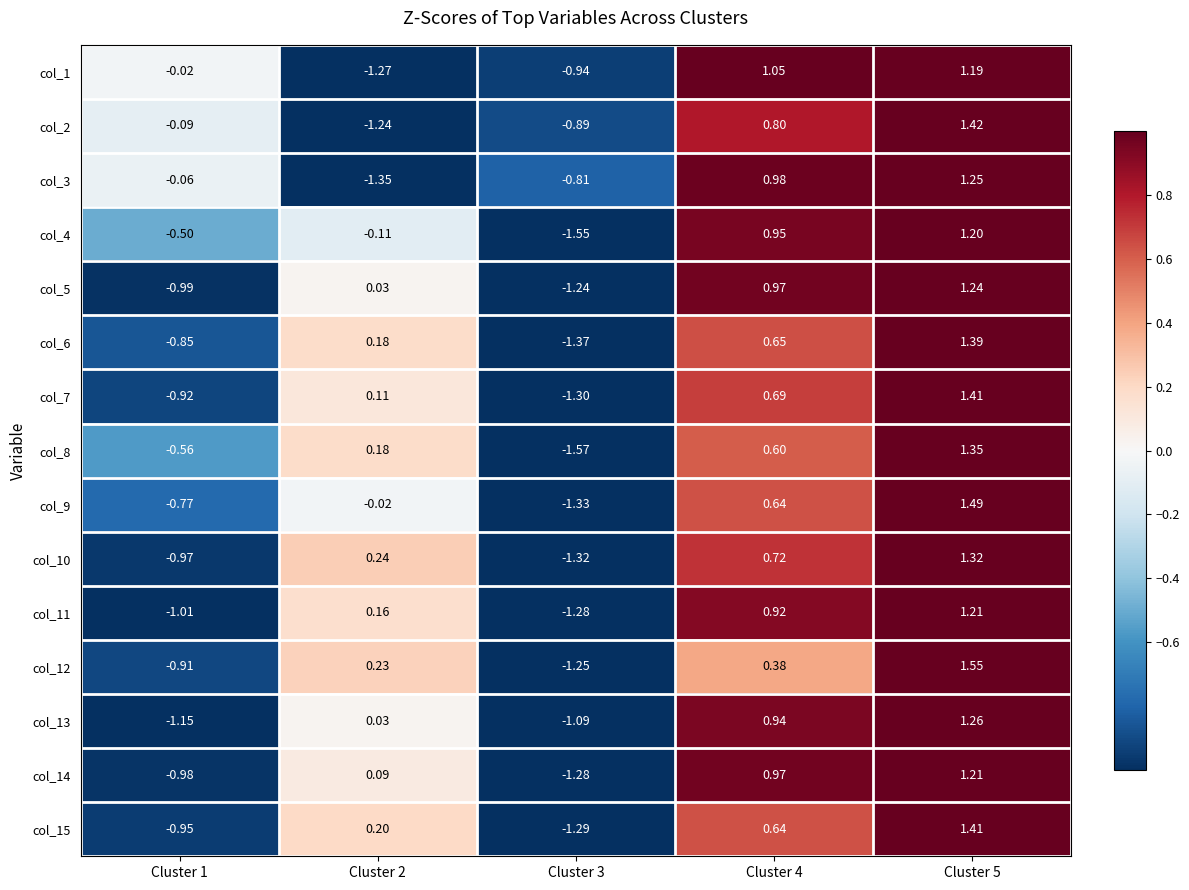

Is the value of col_13 at Cluster 1 greater than the value of col_9 at Cluster 3?

Yes